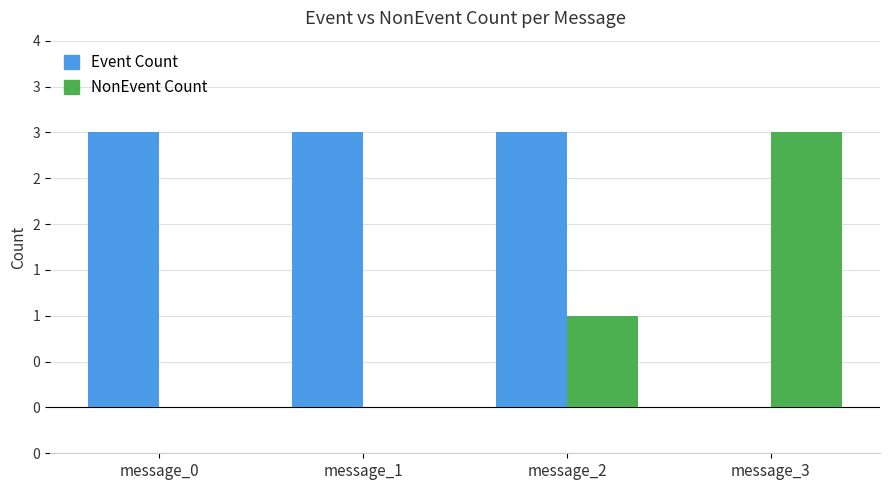

Where is Event Count nearest to the value 1?

message_3